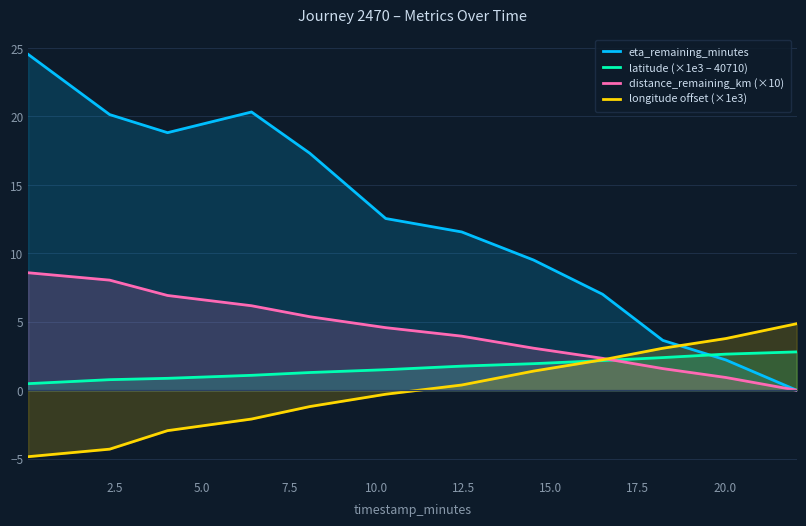

How many values in the latitude (×1e3 – 40710) series exceed 1?

9